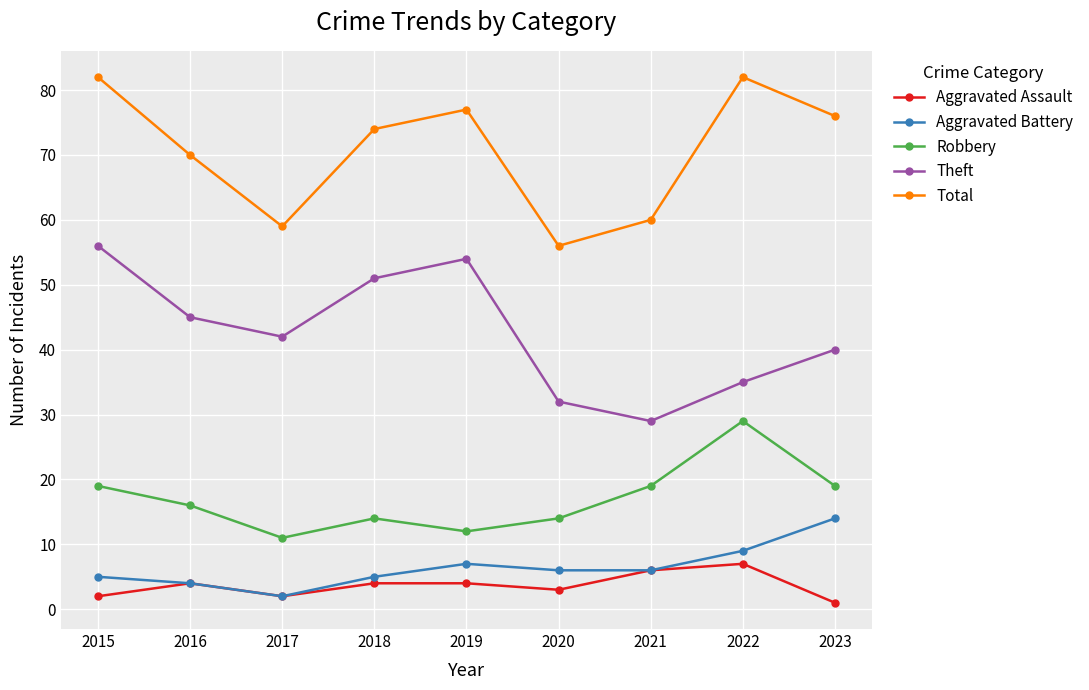

What is the value of the Robbery point at the 4th from the left?

14